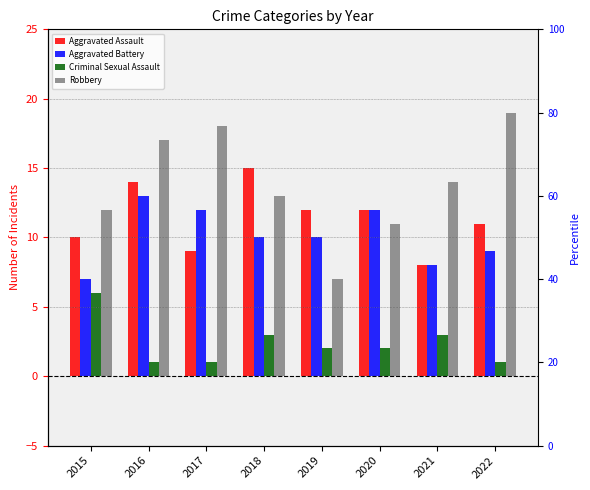

Is the value of Robbery at 2022 greater than the value of Criminal Sexual Assault at 2019?

Yes